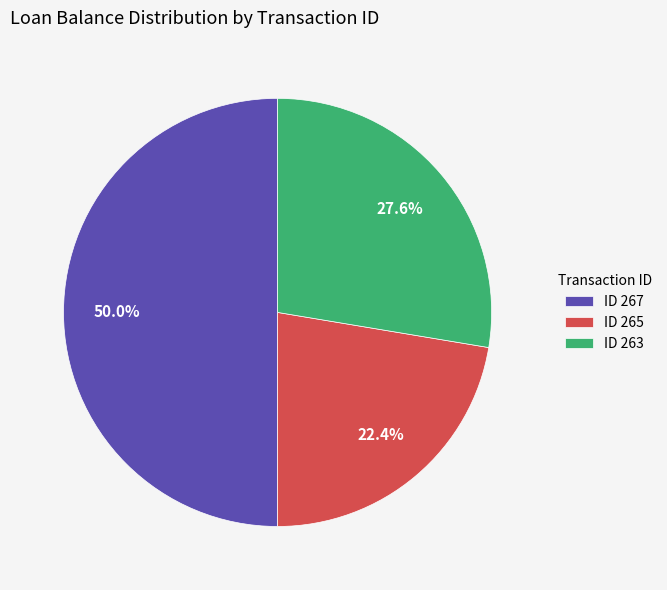

Does ID 265 represent more than half of the total?

No